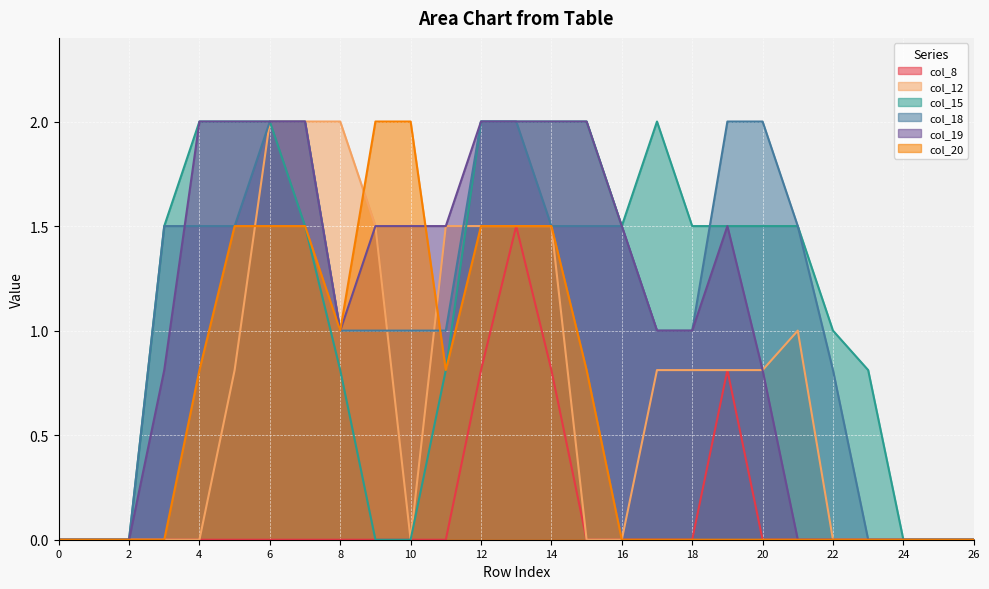

What is the highest value of the col_15 series?

2.0